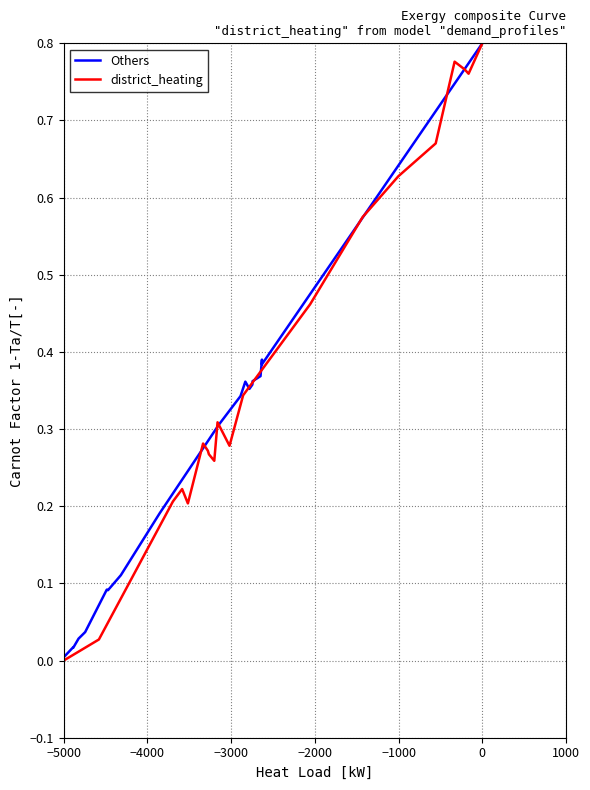

True or false: district_heating and Others cross at least once.

True